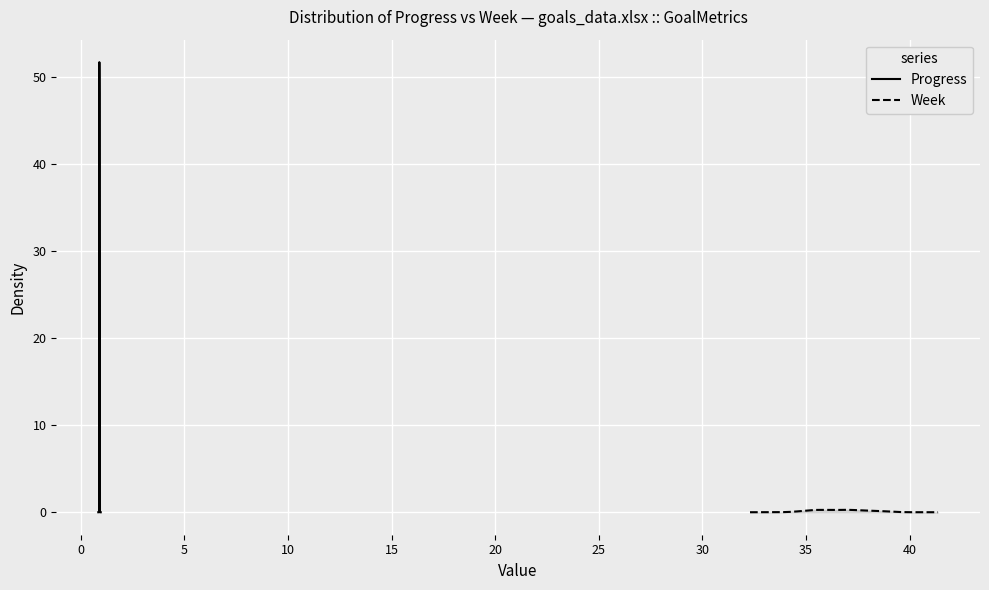

True or false: Week has more than 2 interior local peaks.

False